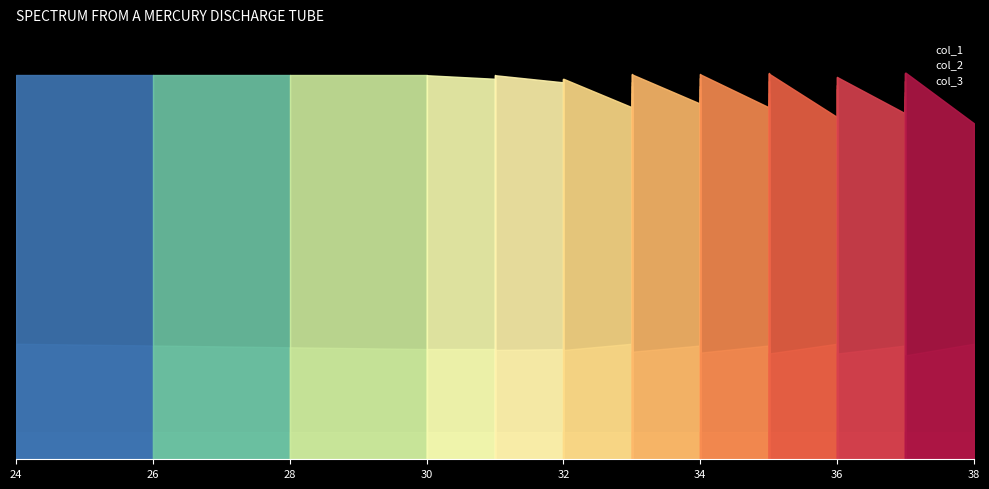

Which label corresponds to the smallest value in the chart?

24